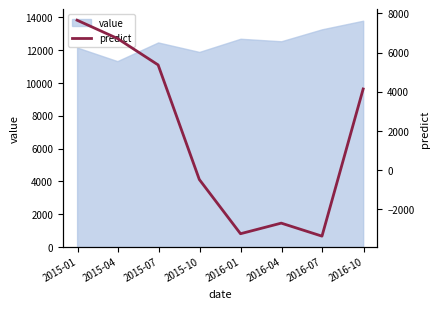

What is the maximum value for value?

13799